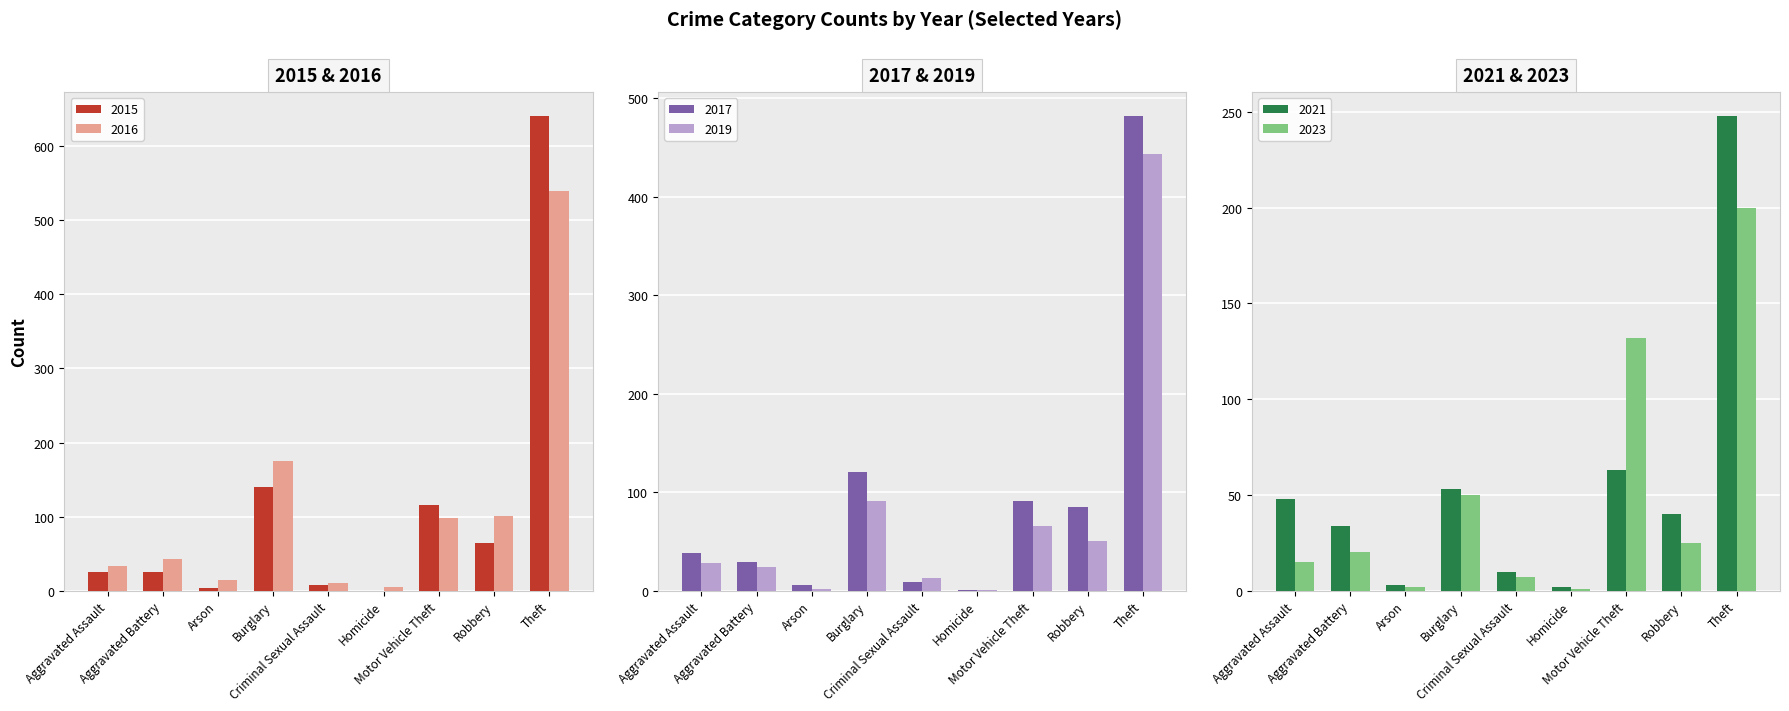

The value of 2017 at Homicide is 1. True or false?

True